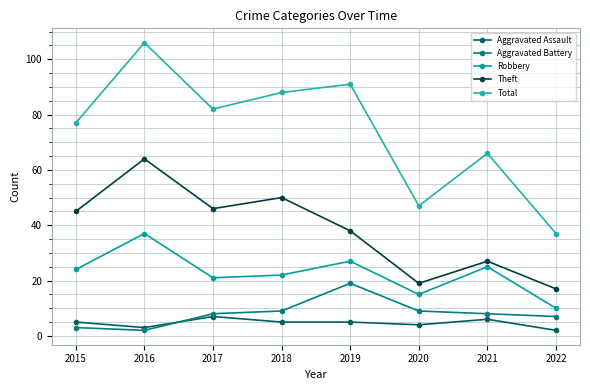

The Aggravated Battery series shows 2 at 2016. True or false?

True